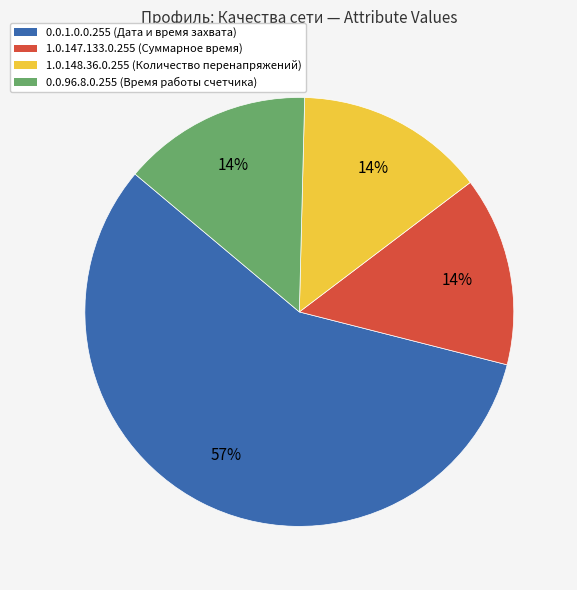

Combined, do 0.0.1.0.0.255 (Дата и время захвата) and 1.0.147.133.0.255 (Суммарное время) account for over 50%?

Yes